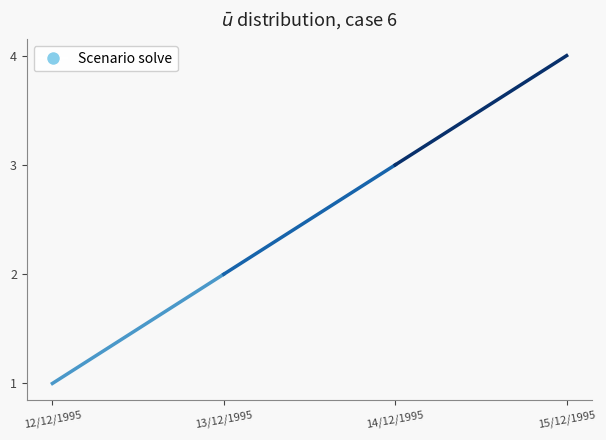

Reading left to right, list all the values displayed in this chart.

1	2	3	4